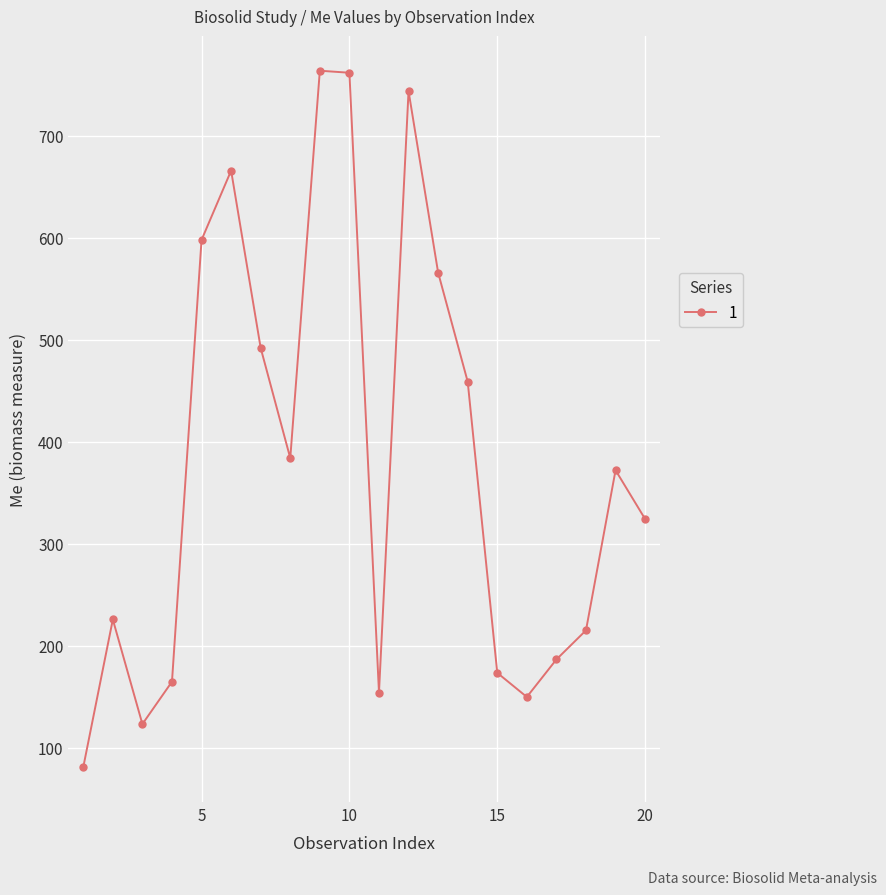

What is the difference between the maximum and minimum values?

683.2